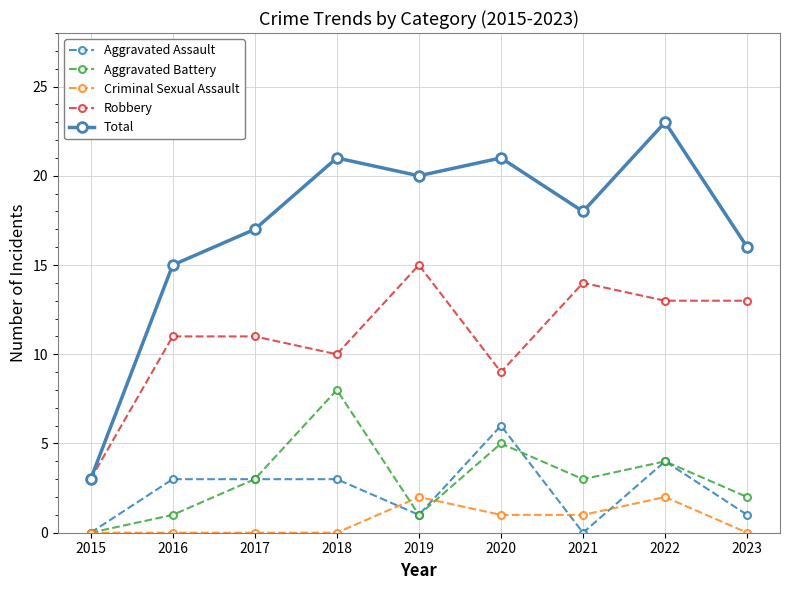

Where is the first local maximum for Aggravated Battery?

2018